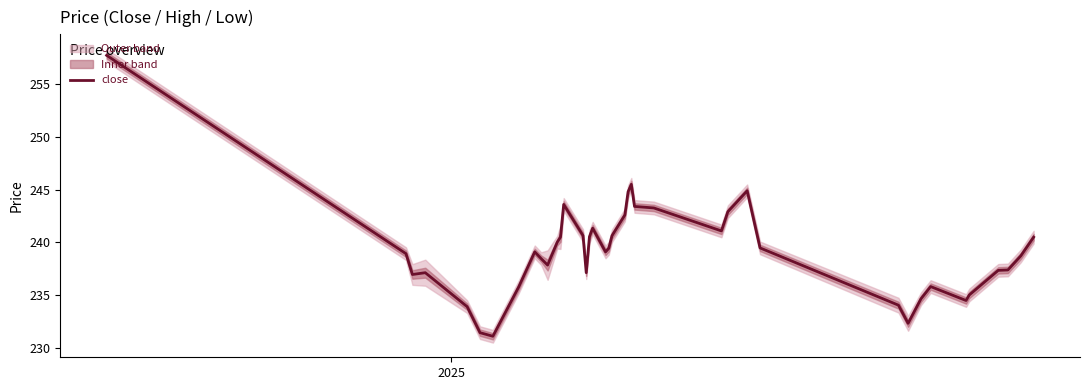

What is the difference between the maximum and minimum values?

26.6